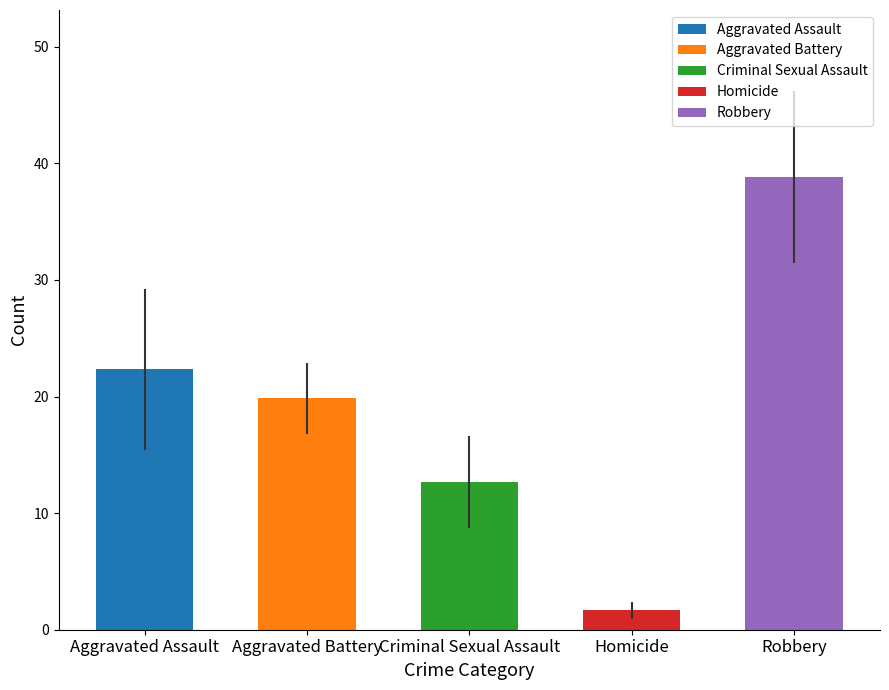

What is the label of the 2nd bar from the left?

Aggravated Battery